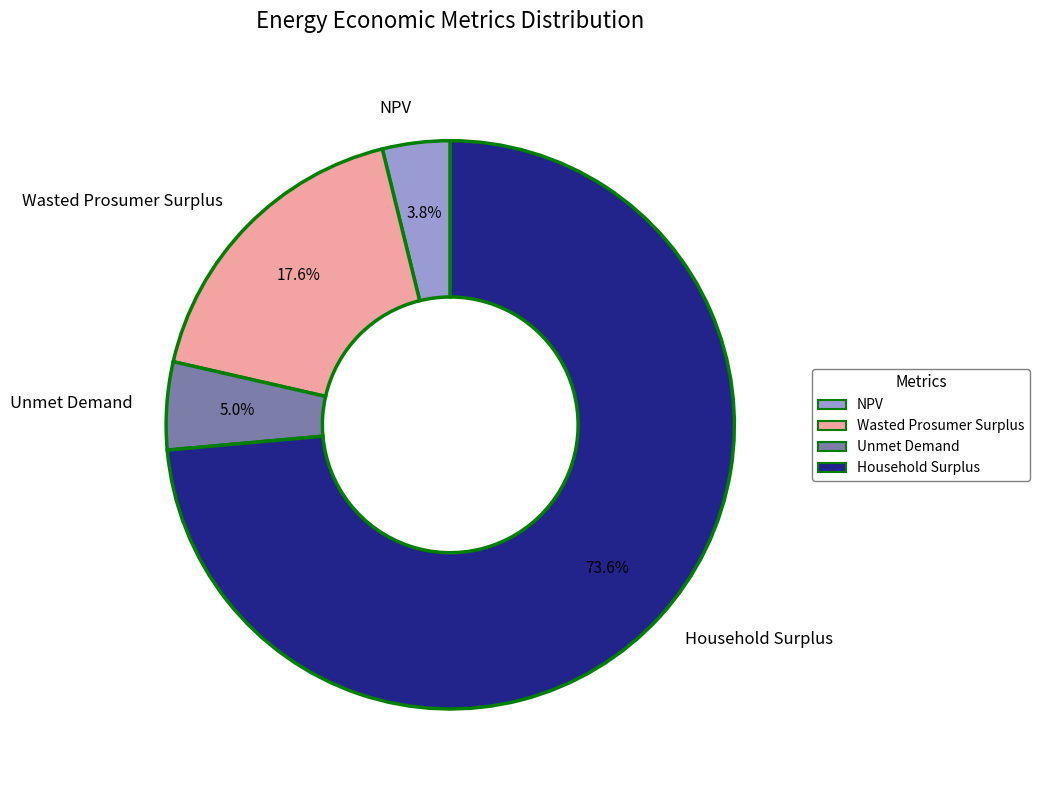

What is the largest slice in the pie chart?

Household Surplus